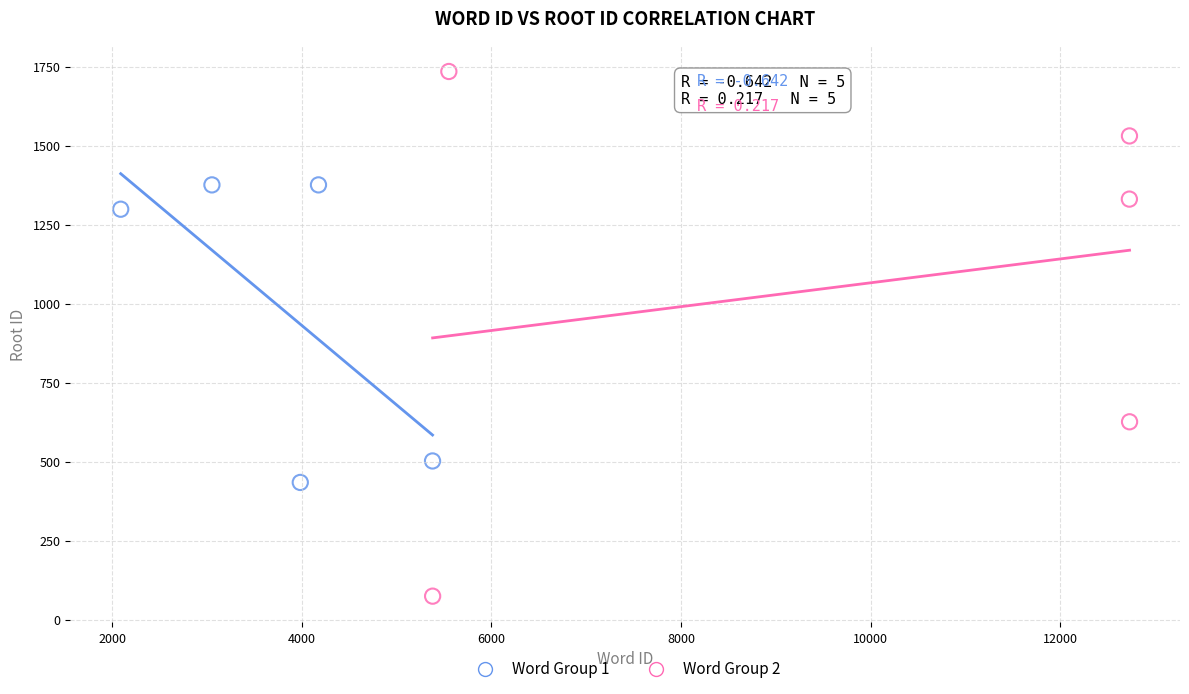

Which series has the widest spread of Y values?

Word Group 2